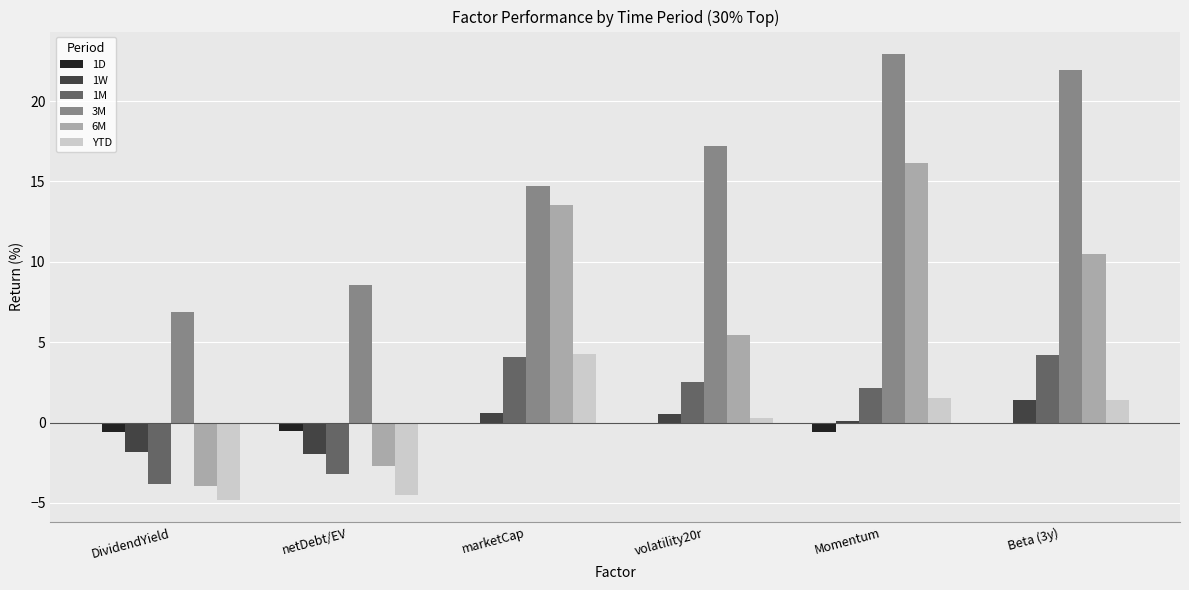

True or false: 1M has a value of 2.5 at volatility20r.

True